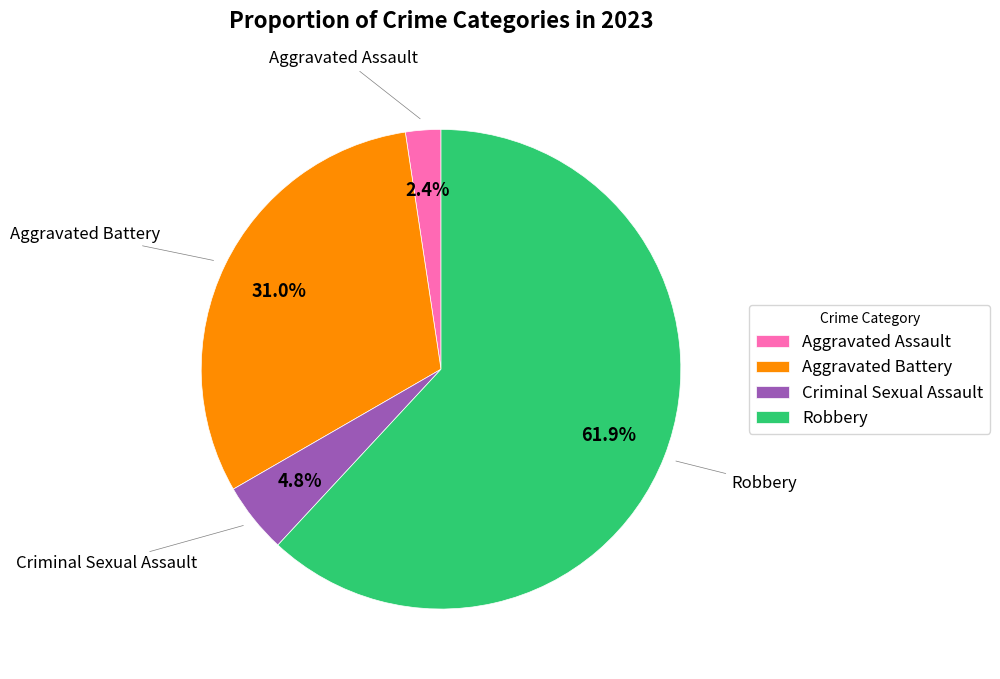

Which slice is the smallest?

Aggravated Assault